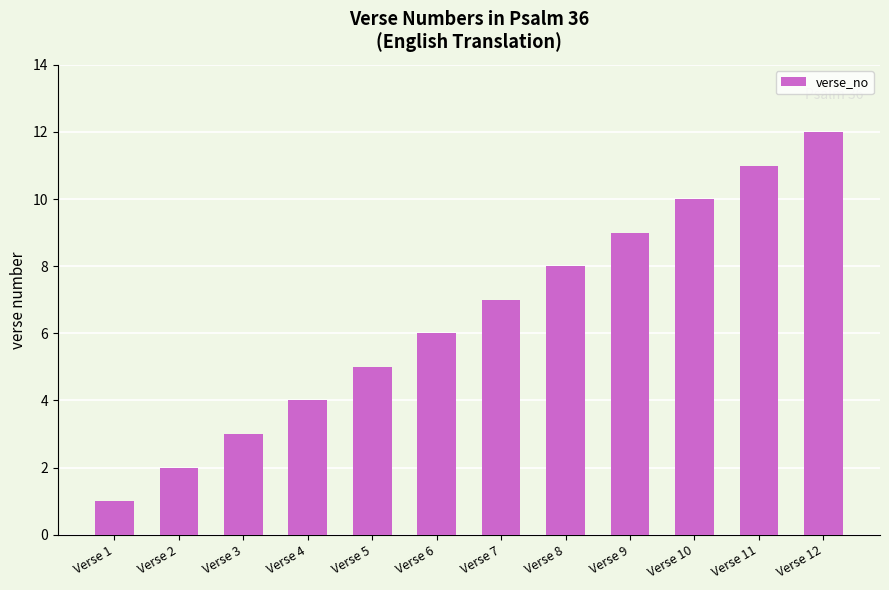

How many series are shown in this chart?

1